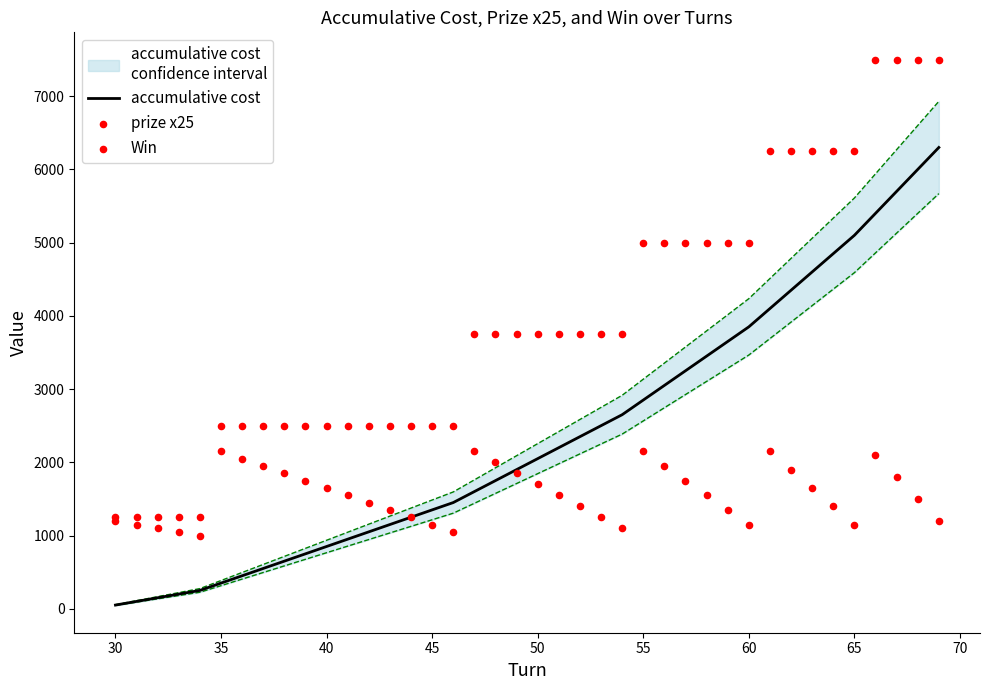

Which series has the largest total across all categories?

prize x25